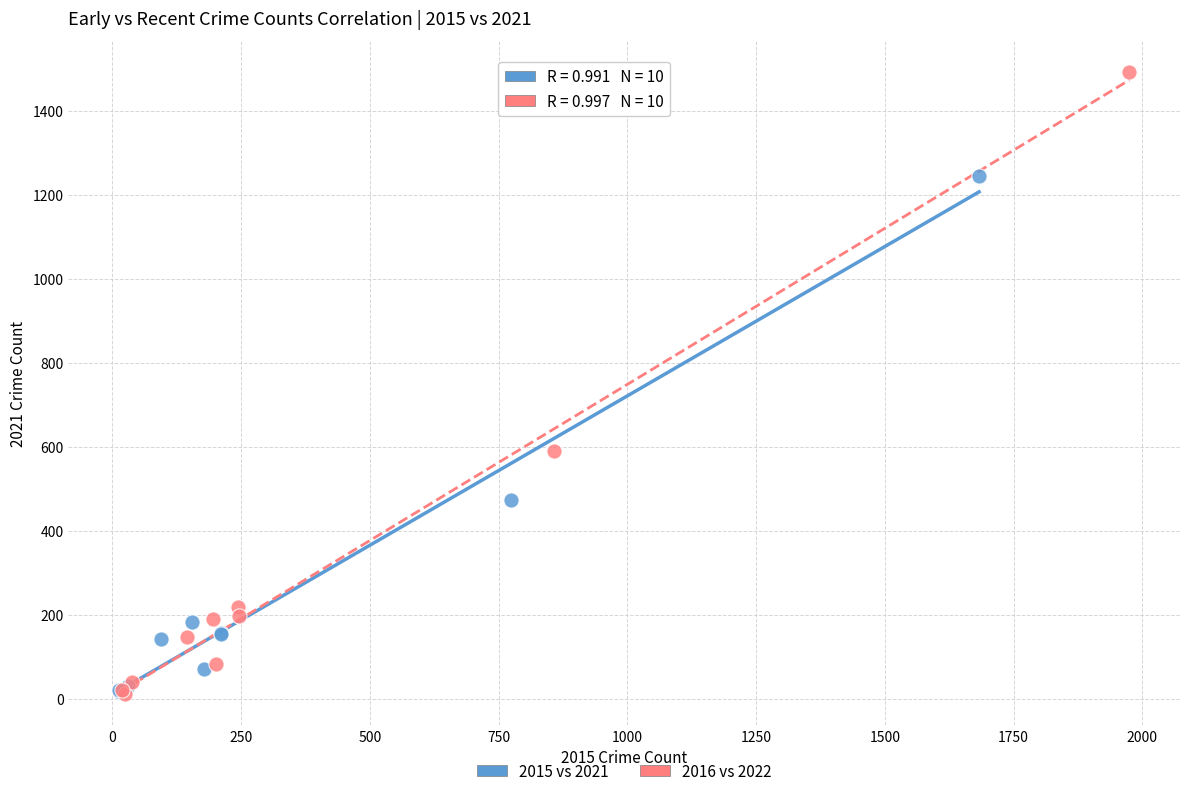

Which series contains the highest Y value?

2016 vs 2022